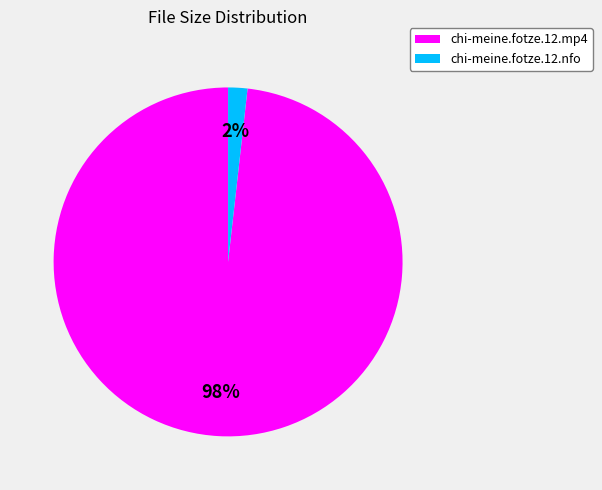

Which has a higher value, chi-meine.fotze.12.mp4 or chi-meine.fotze.12.nfo?

chi-meine.fotze.12.mp4